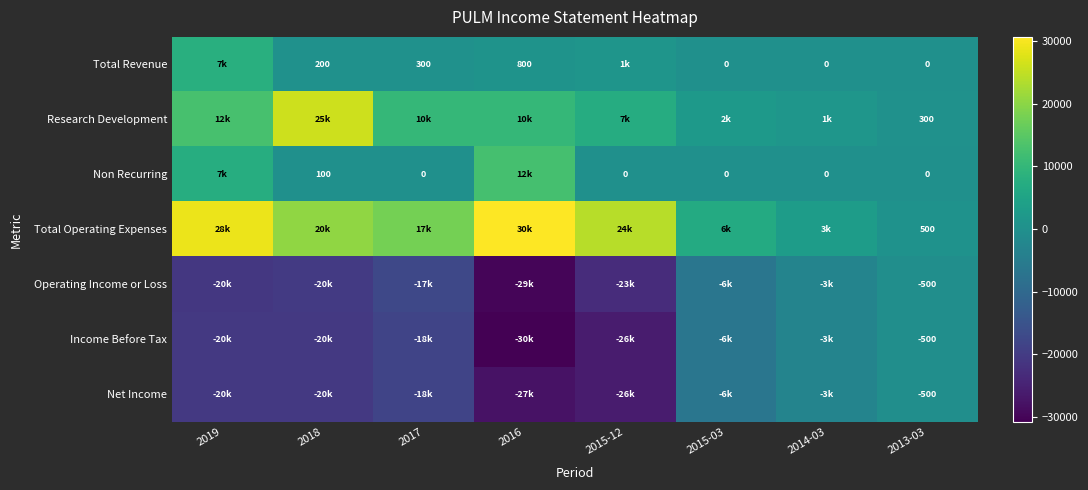

List the labels in order of Non Recurring value, smallest first.

2017, 2015-12, 2015-03, 2014-03, 2013-03, 2018, 2019, 2016